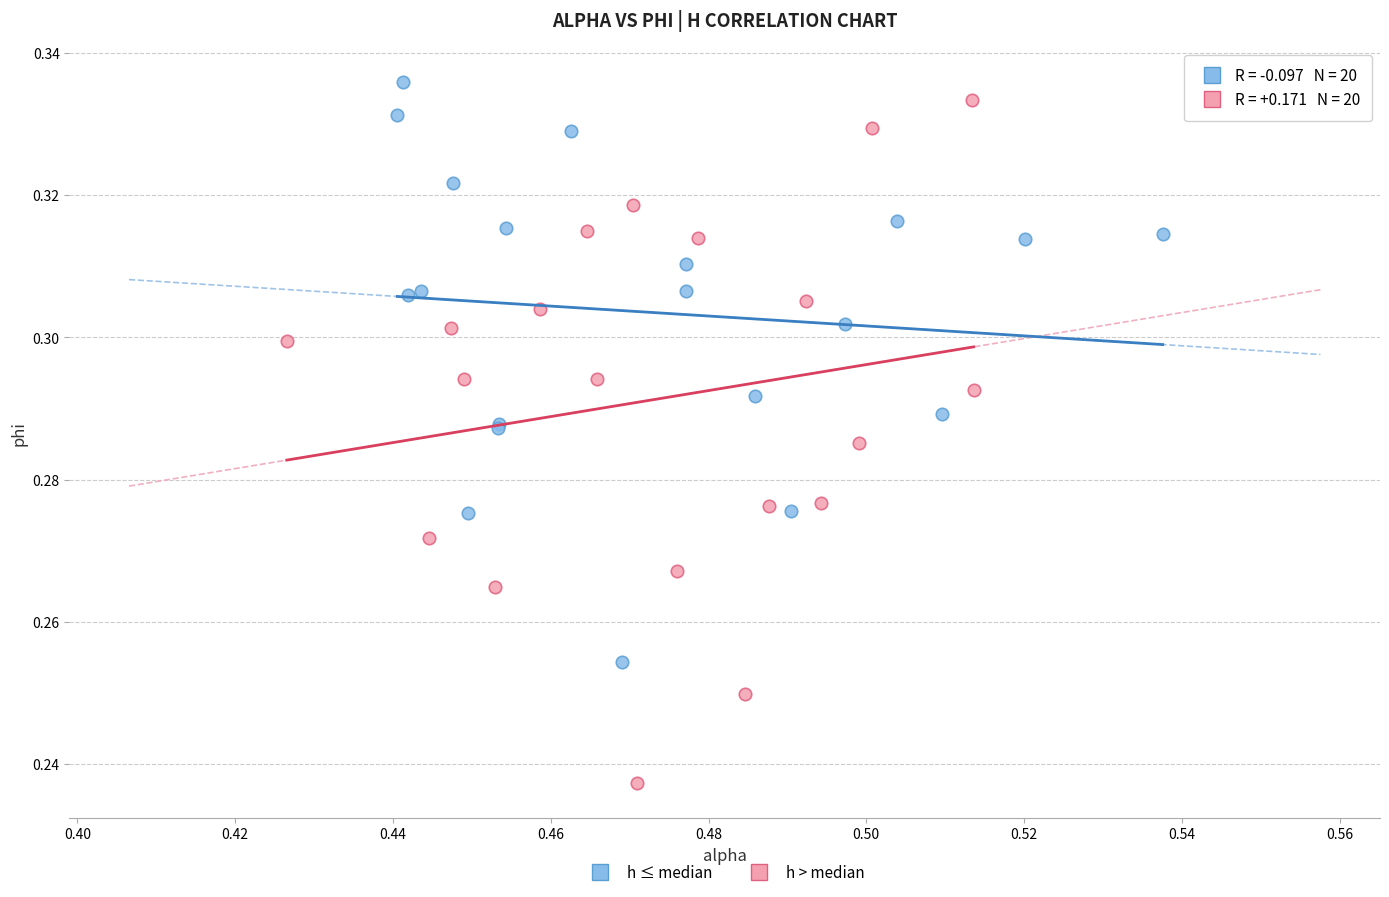

Which series has the largest Y range (max minus min)?

h > median